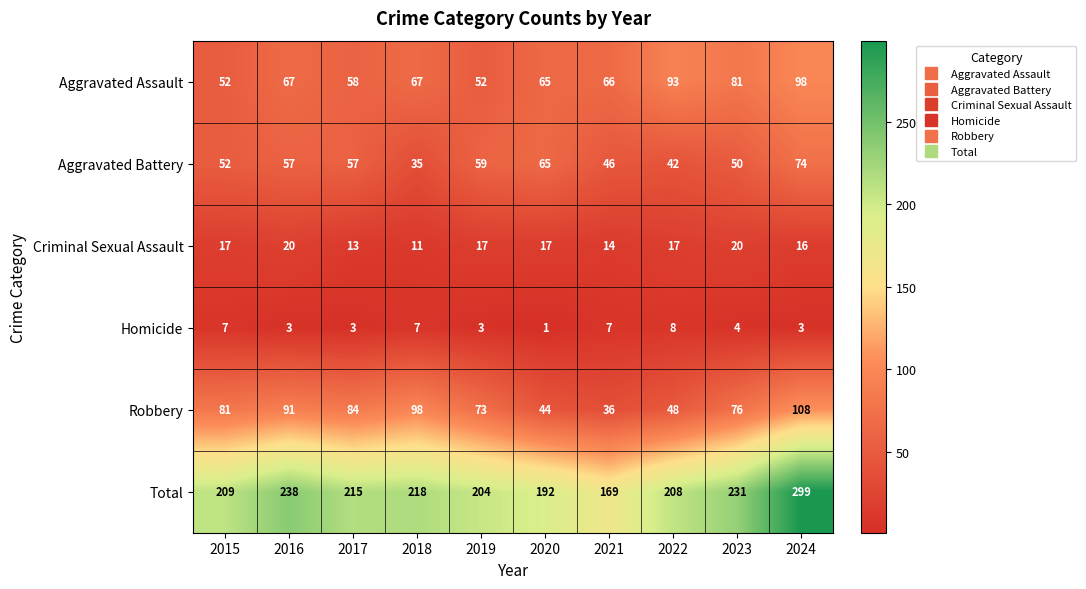

At 2024, list the series in order from largest to smallest.

Total, Robbery, Aggravated Assault, Aggravated Battery, Criminal Sexual Assault, Homicide